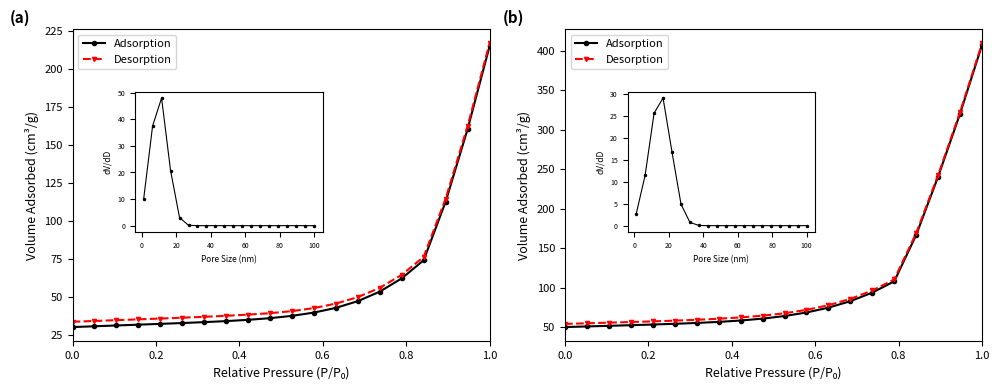

True or false: Adsorption and Desorption intersect in this chart.

False